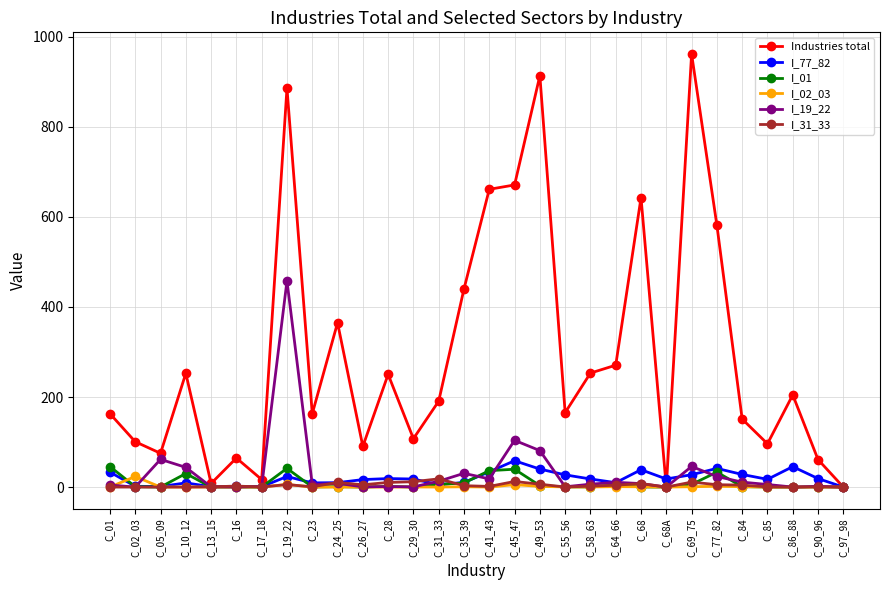

At which category is the sum across all series the highest?

C_19_22